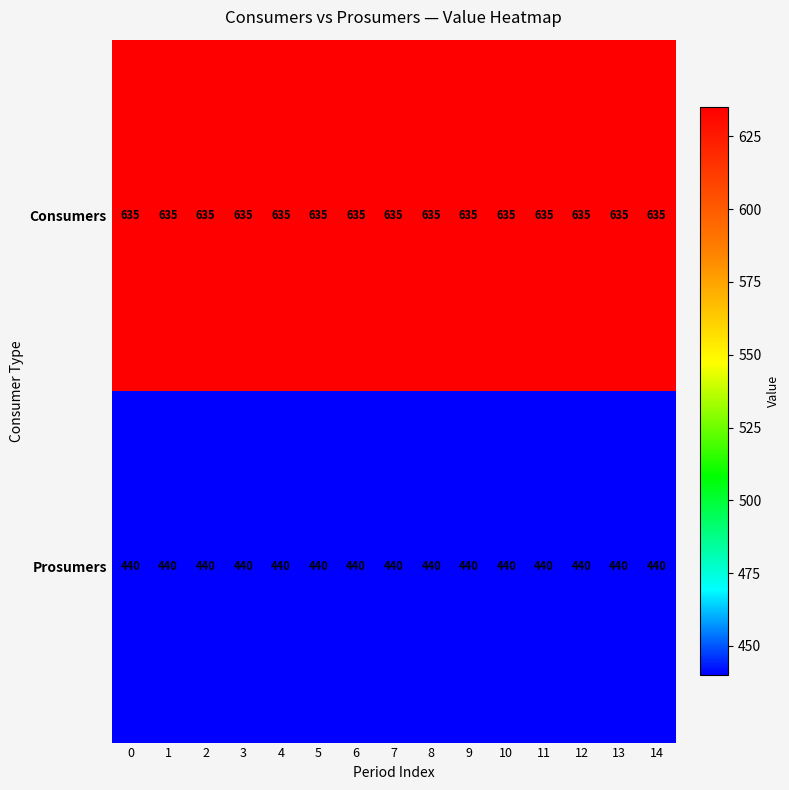

What is the smallest value displayed?

440